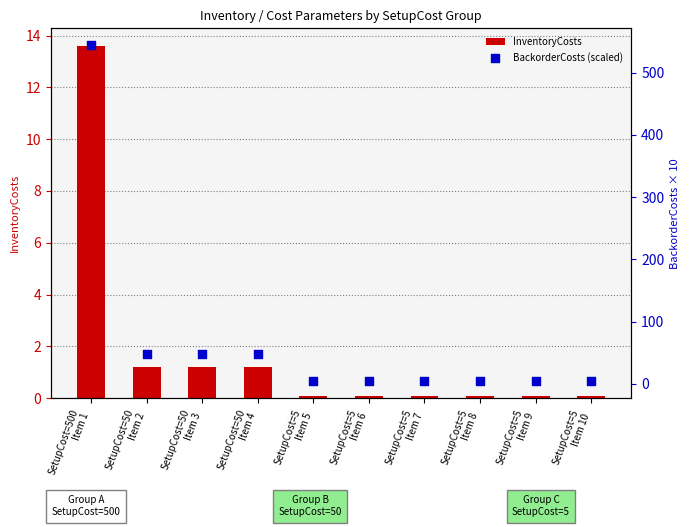

Is the value of BackorderCosts (scaled) at SetupCost=5
Item 9 greater than the value of InventoryCosts at SetupCost=5
Item 9?

Yes